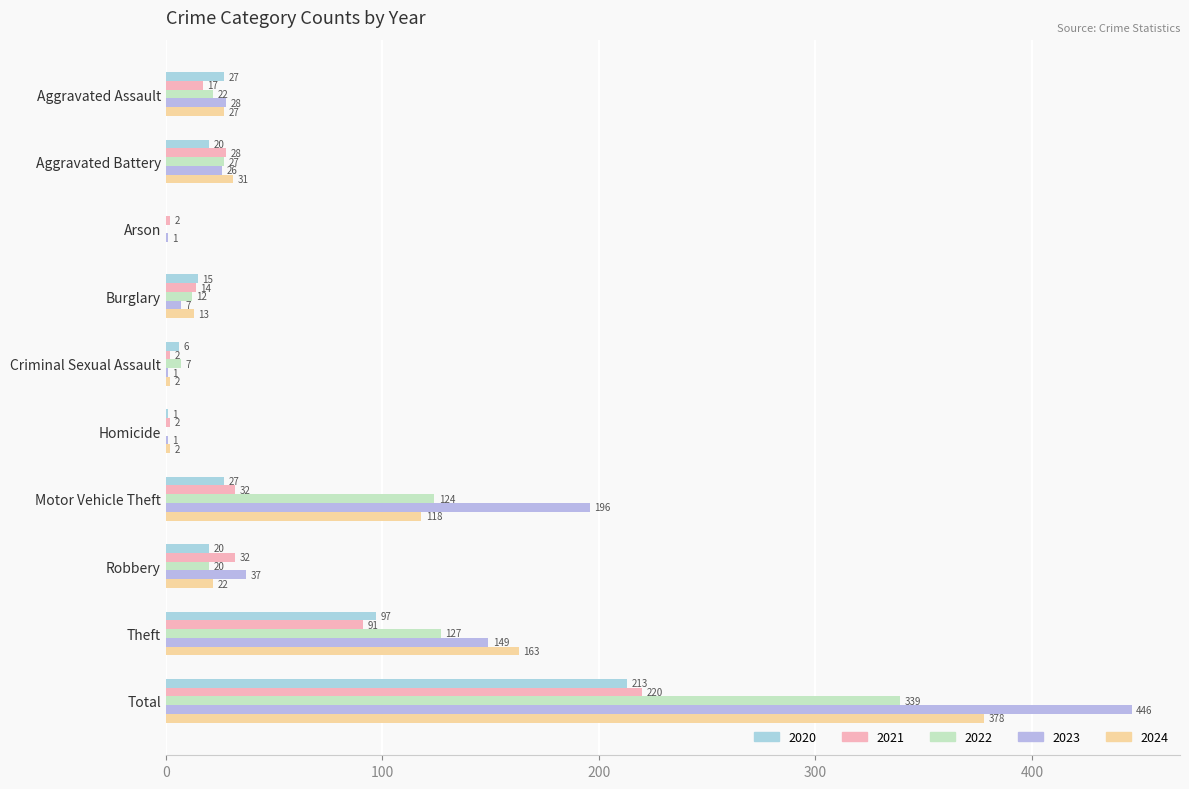

Where is 2024 nearest to the value 189?

Theft